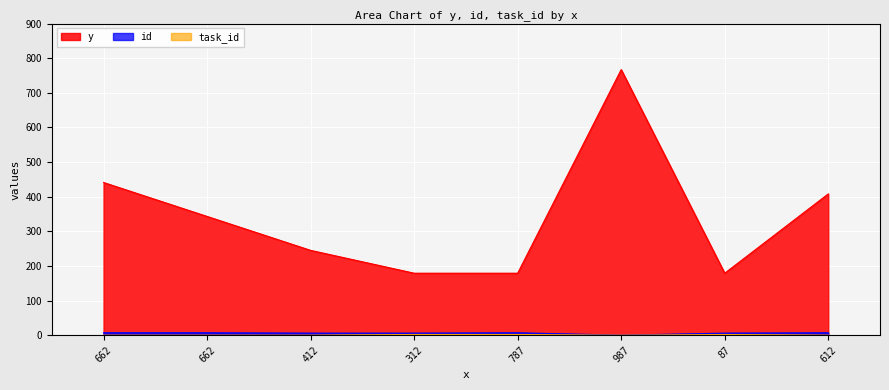

What value does the y series have at 987?

767